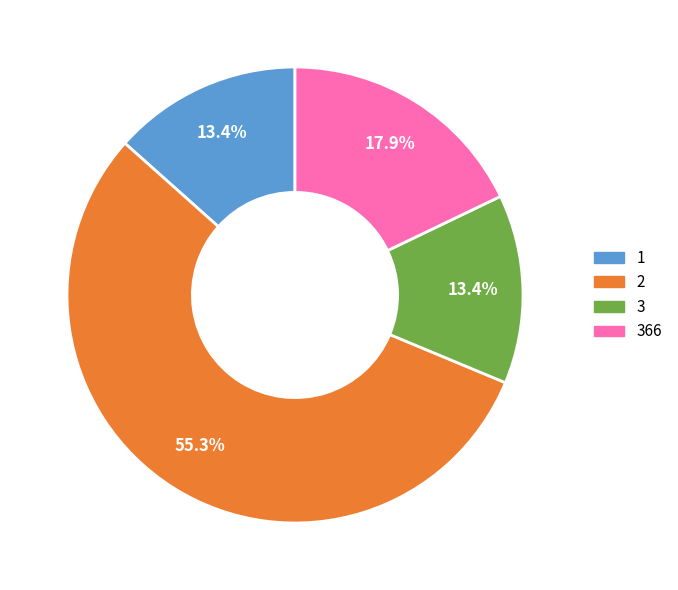

Is there a majority slice in this chart?

Yes